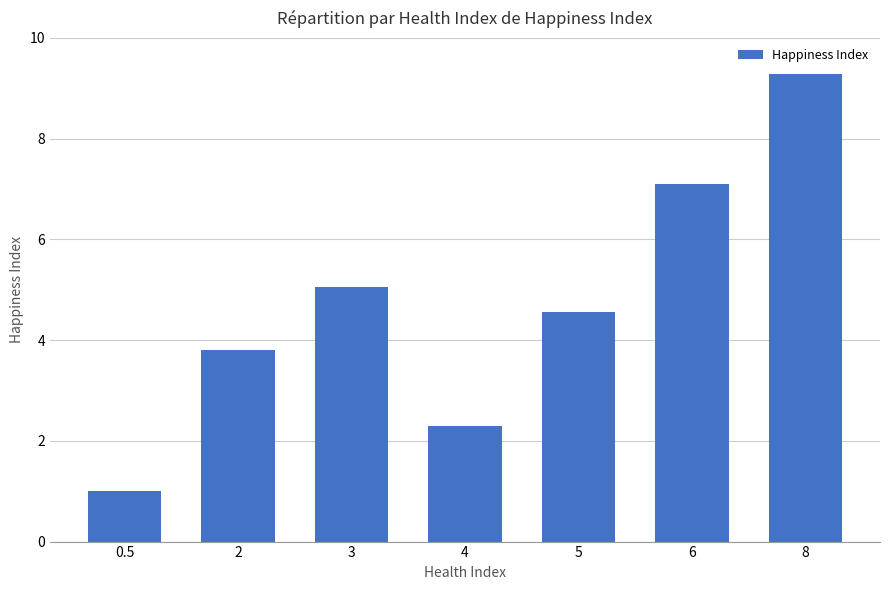

What is the maximum value shown in the chart?

9.3